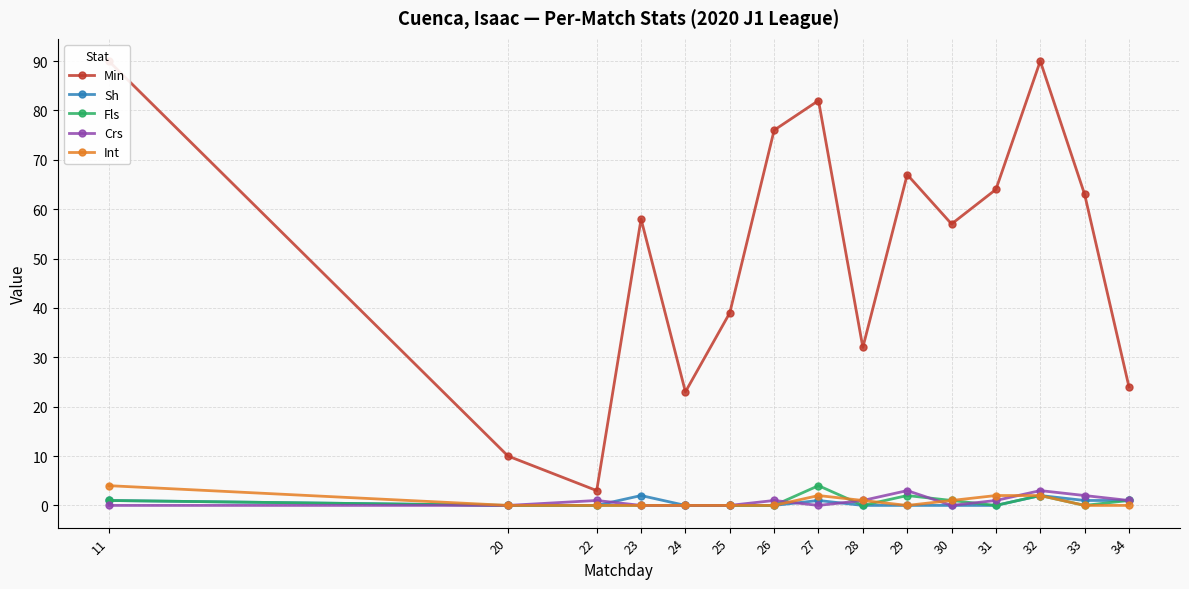

At which label does Int reach its minimum?

20